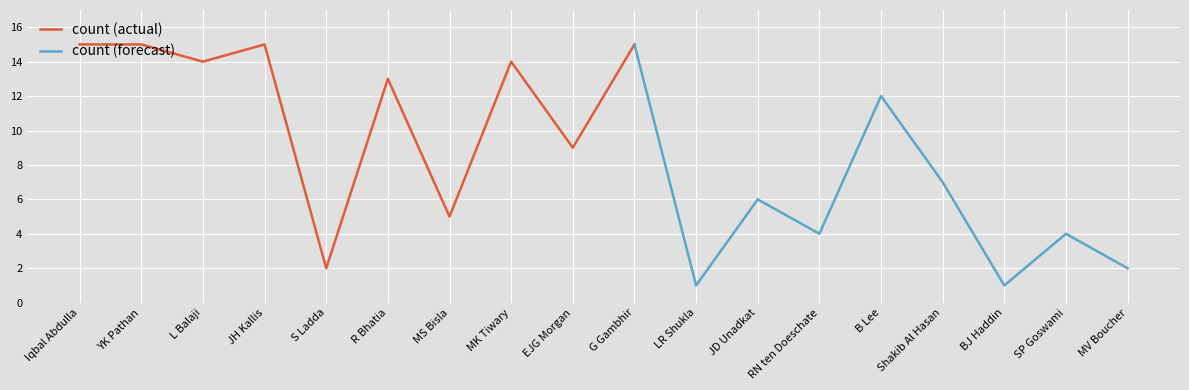

Rank the categories by value from highest to lowest.

Iqbal Abdulla, YK Pathan, JH Kallis, G Gambhir, L Balaji, MK Tiwary, R Bhatia, B Lee, EJG Morgan, Shakib Al Hasan, JD Unadkat, MS Bisla, RN ten Doeschate, SP Goswami, S Ladda, MV Boucher, LR Shukla, BJ Haddin